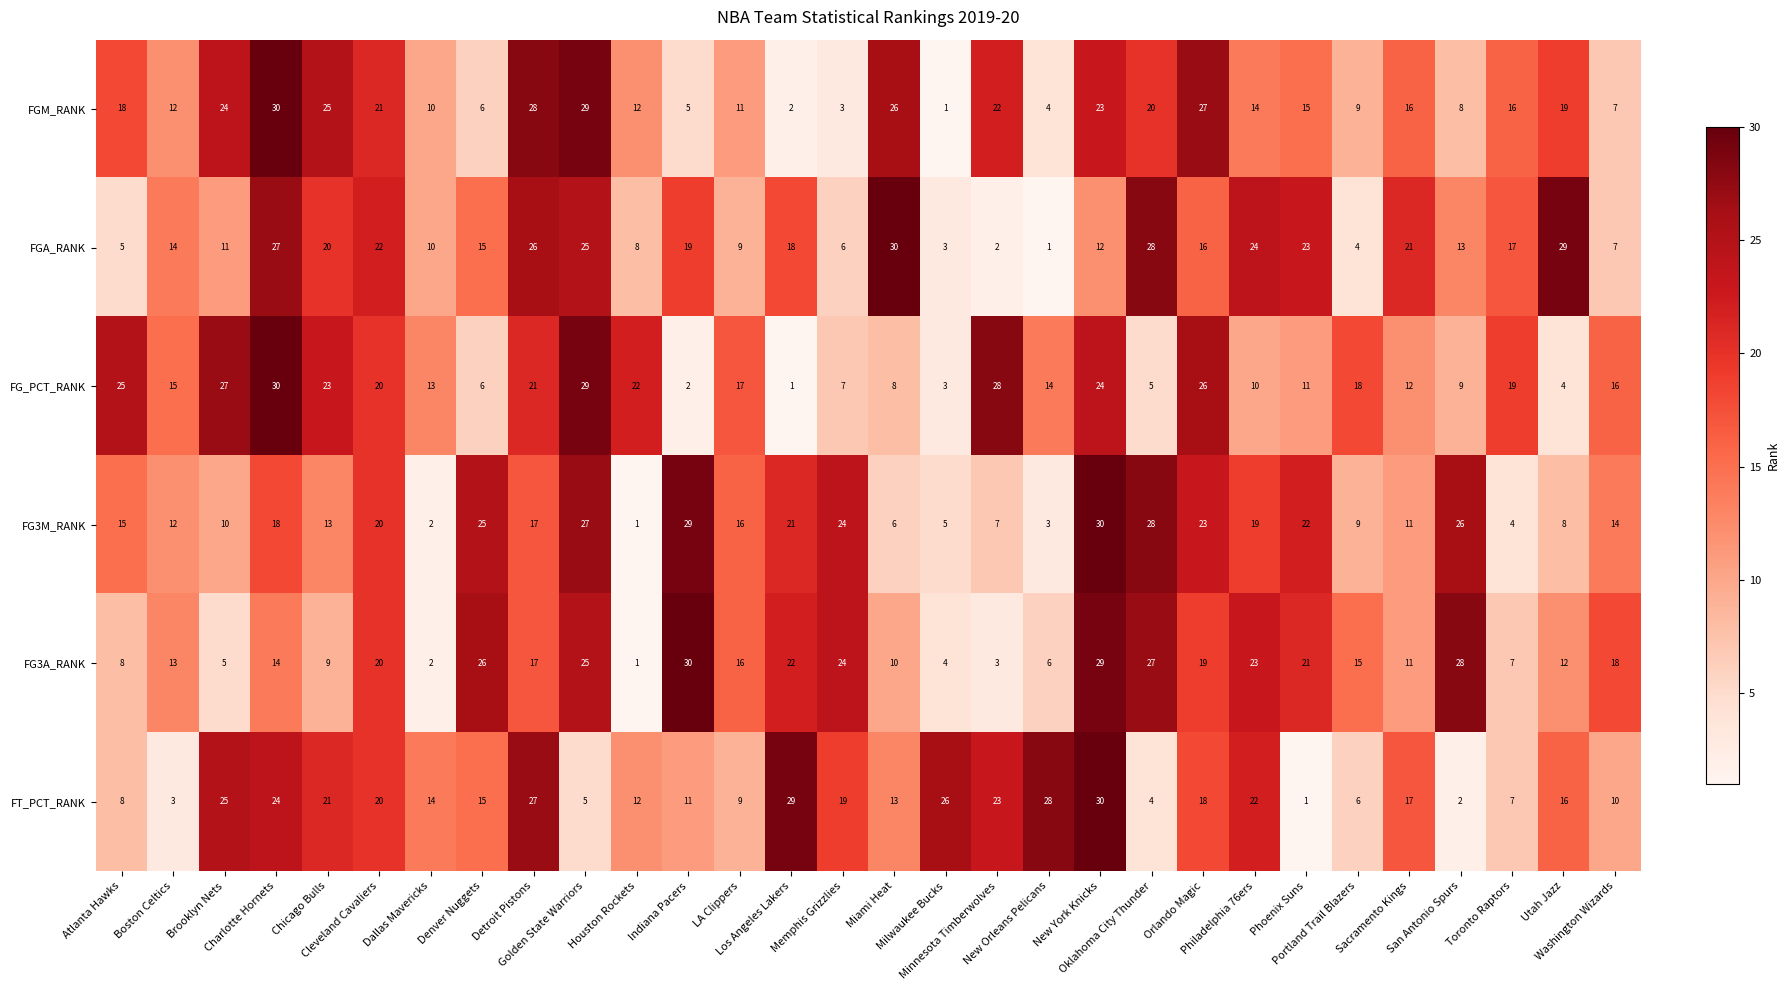

At how many categories does at least one series exceed 20?

24